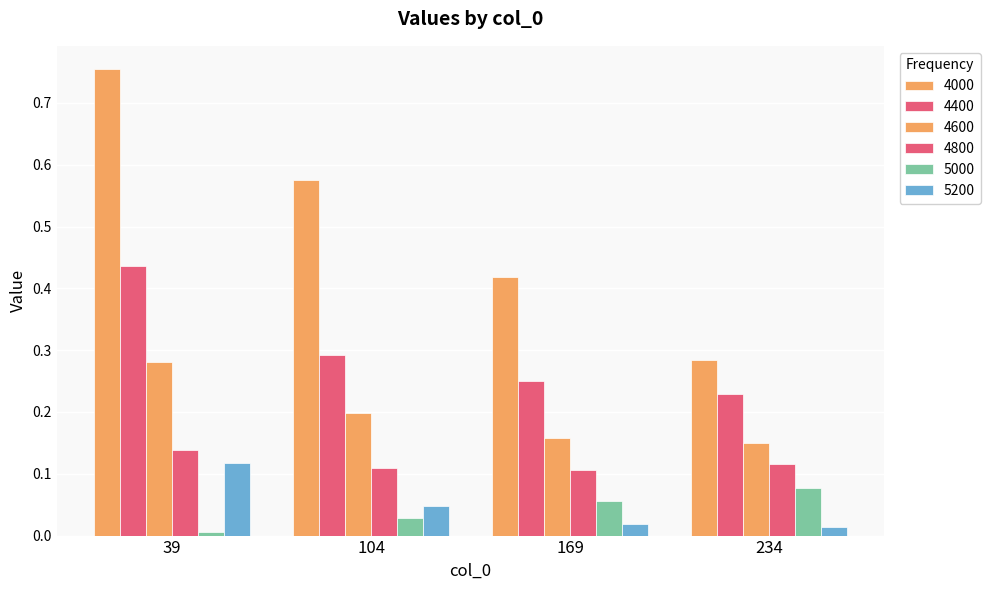

Does the chart contain stacked bars?

No